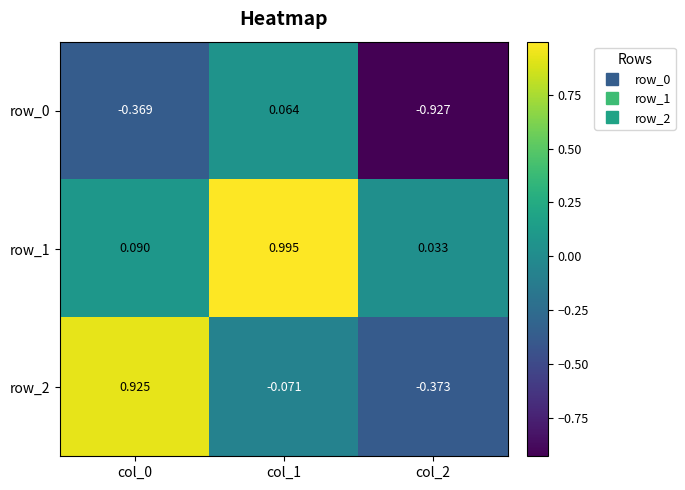

What is the total value across all series at col_0?

0.6